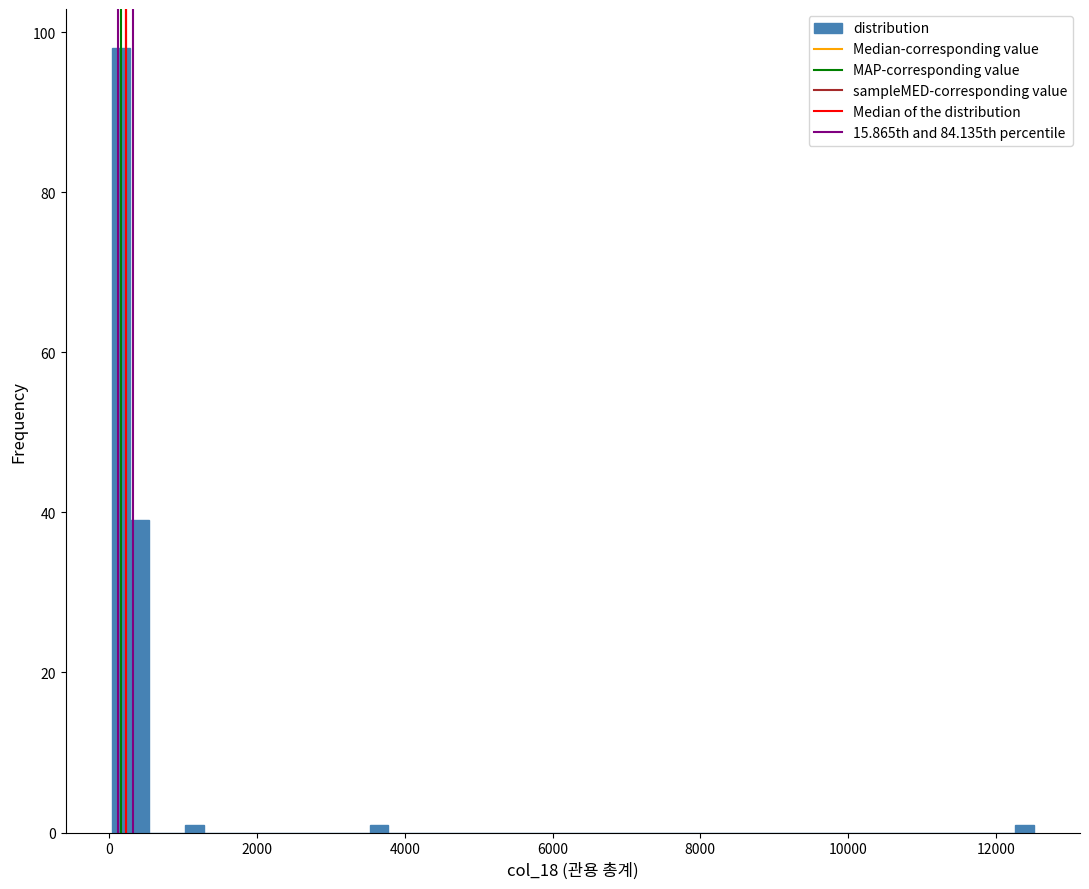

Around what value on the x-axis is the tallest bar? Give the approximate position of its centre, as read against the axis.

200